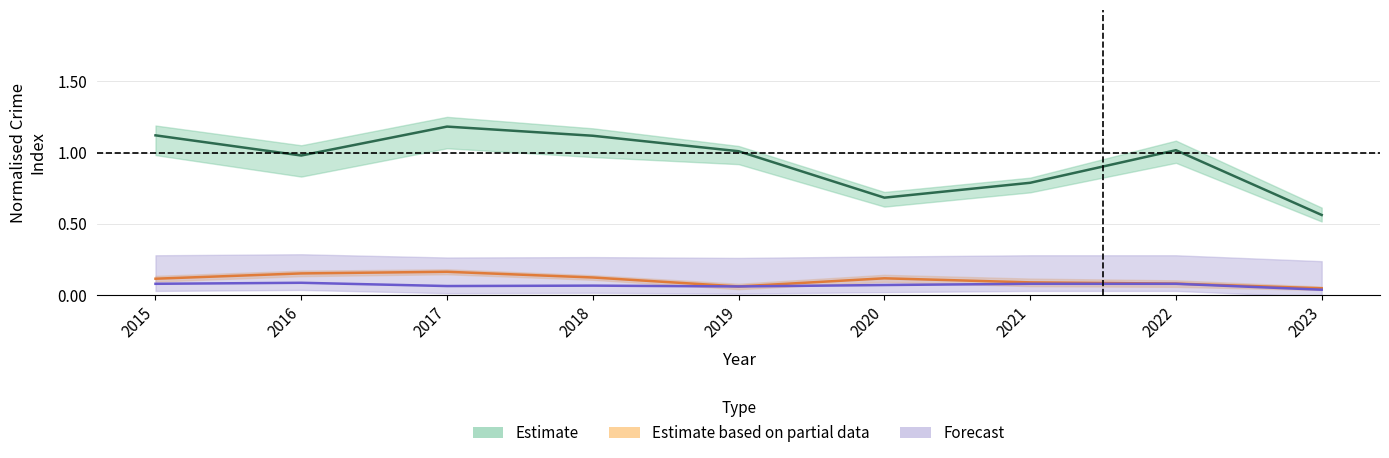

What is the sum of all Aggravated Battery values?

0.6